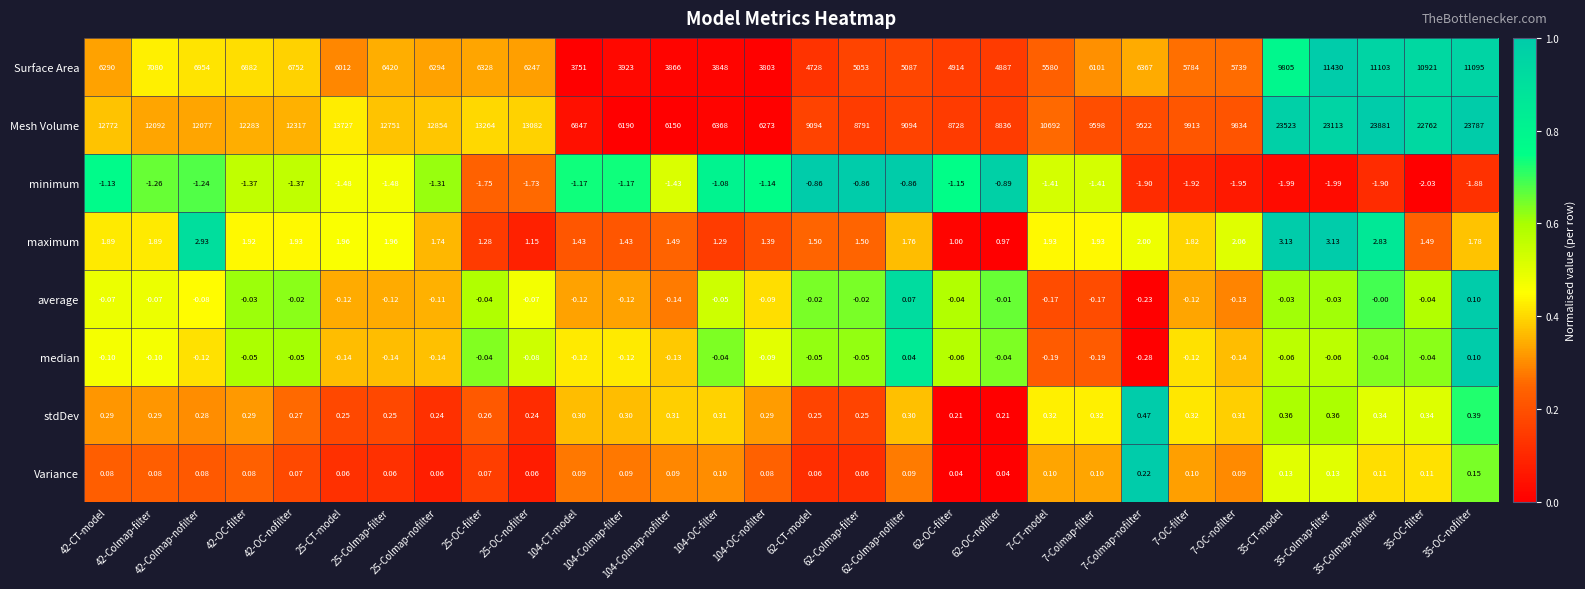

Which series has the widest spread of values?

Mesh Volume